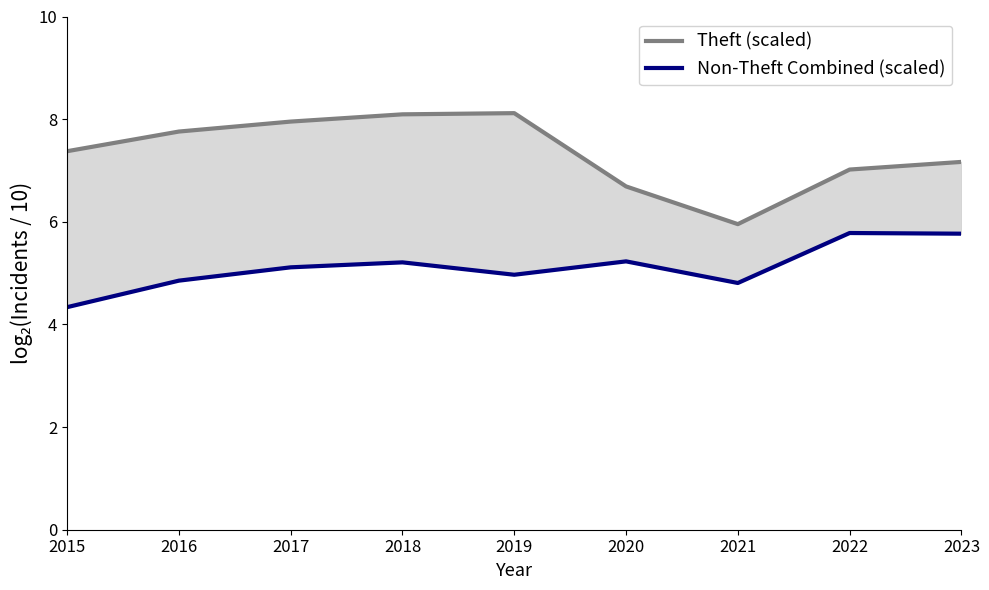

What is the difference between the Theft (scaled) values at 2018 and 2021?

2.1